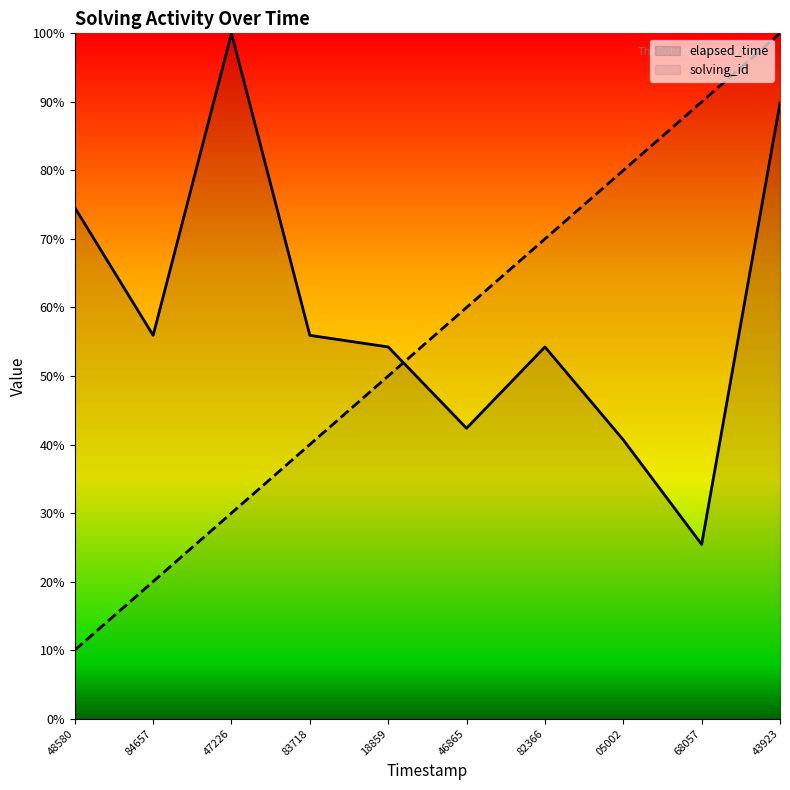

What position from the right is 46865?

5